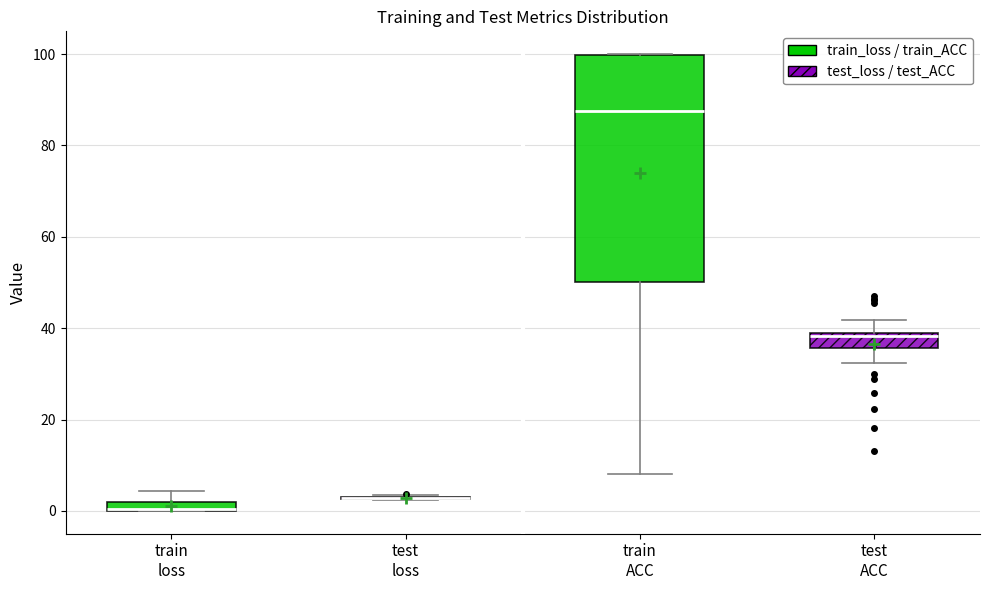

Comparing the boxes themselves (not the whiskers), which one is the tallest?

train ACC